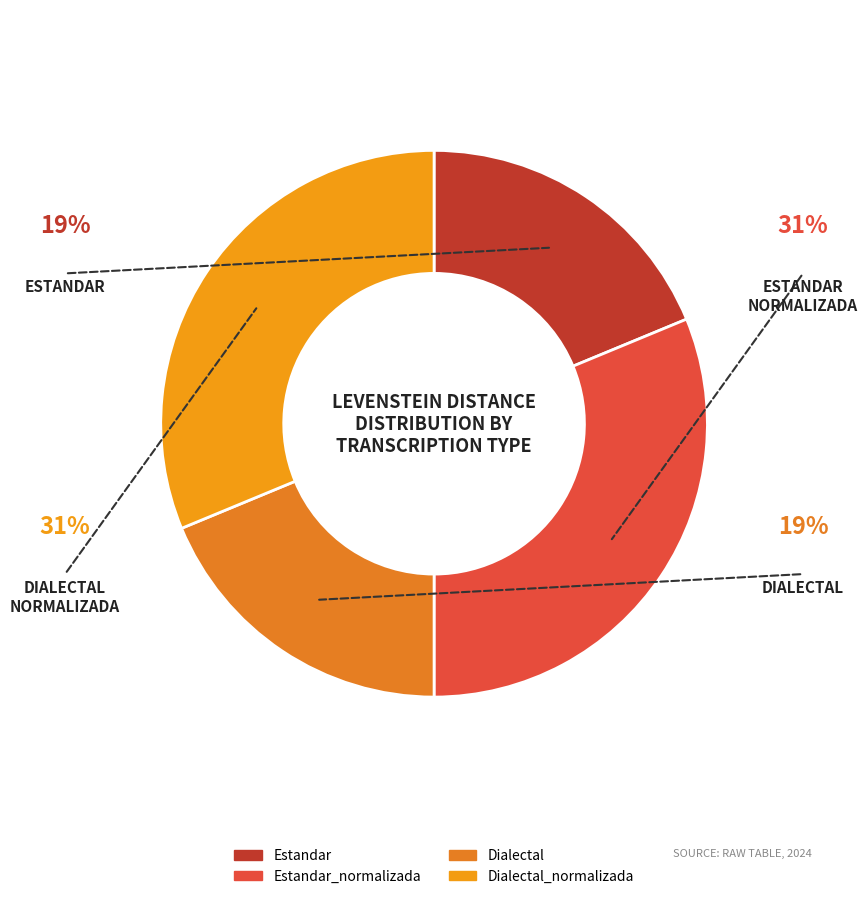

Count the number of slices in the pie.

4